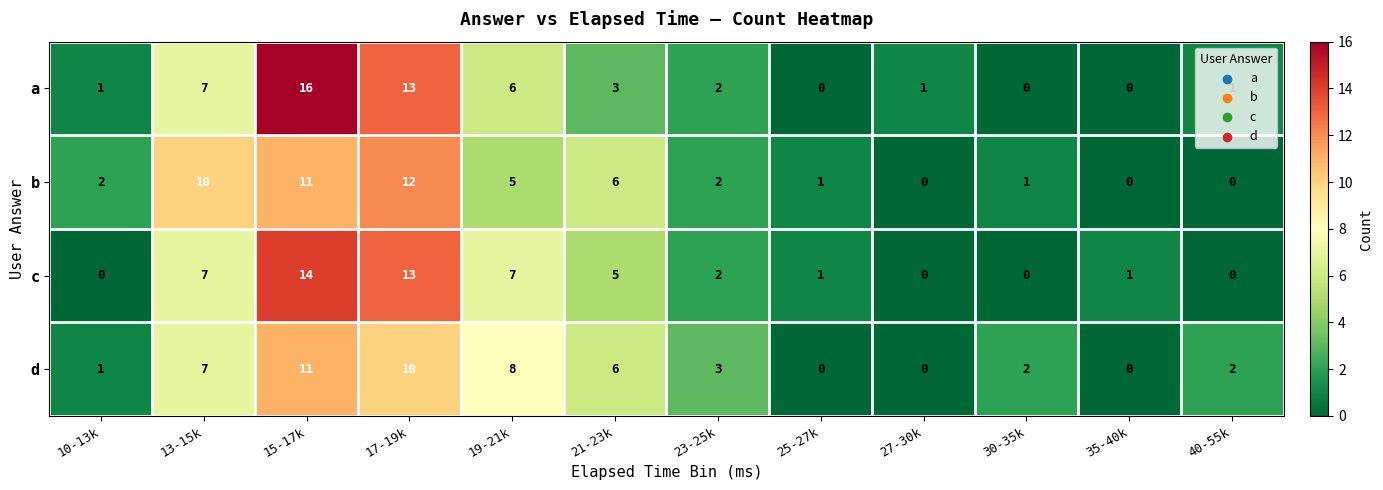

How many positive values does the d series have?

9